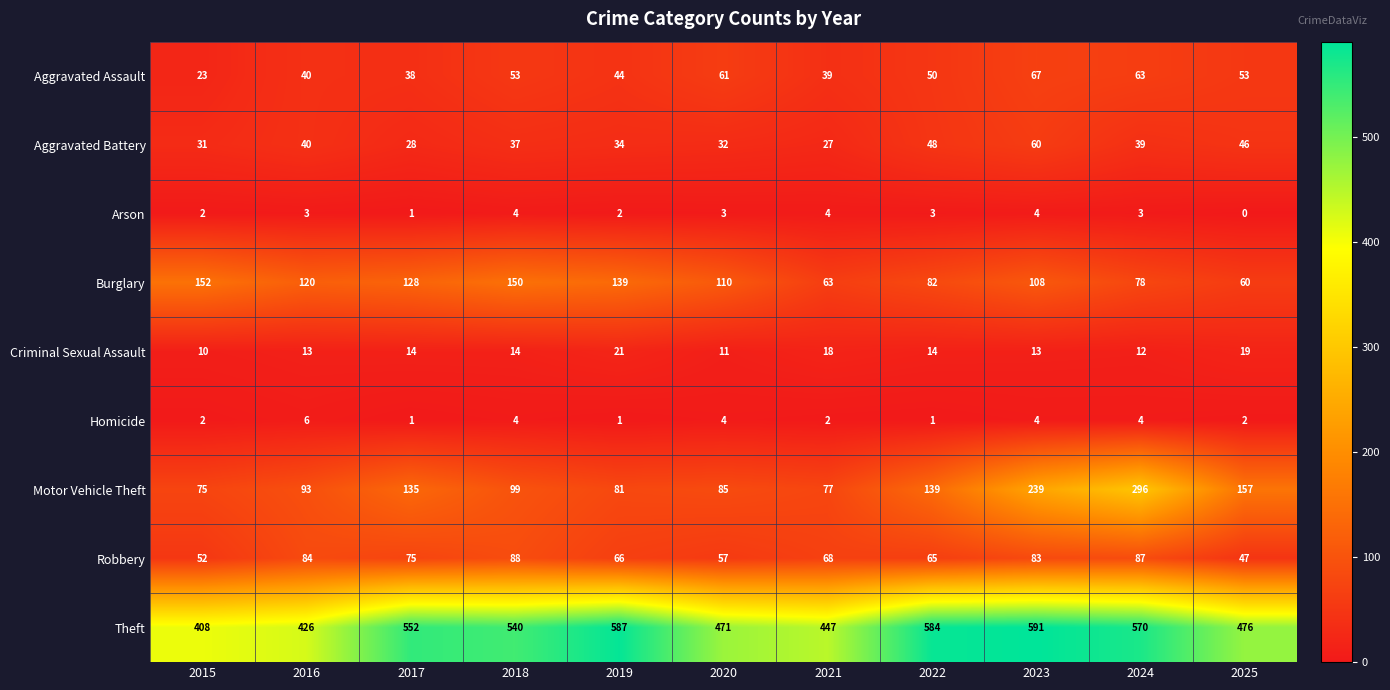

What is the greatest value displayed?

591